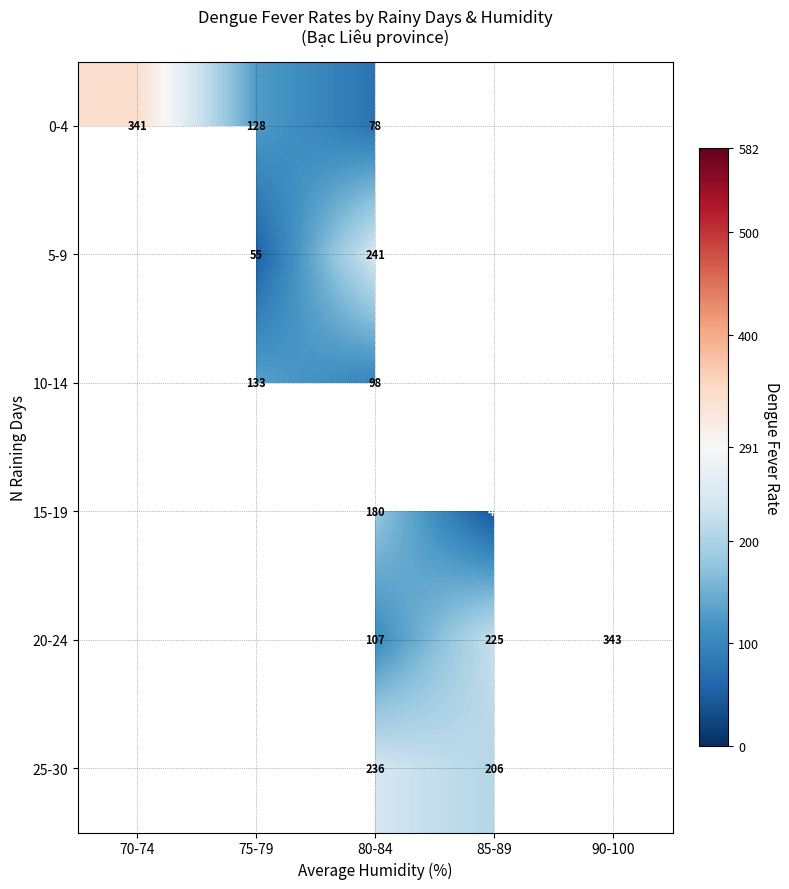

At how many categories does at least one series exceed 175?

4